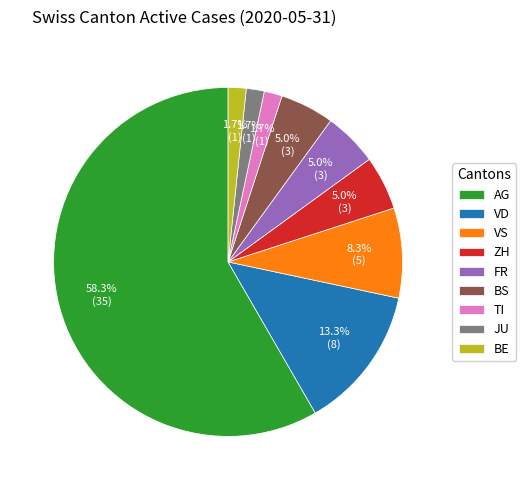

How many slices are in this pie chart?

9